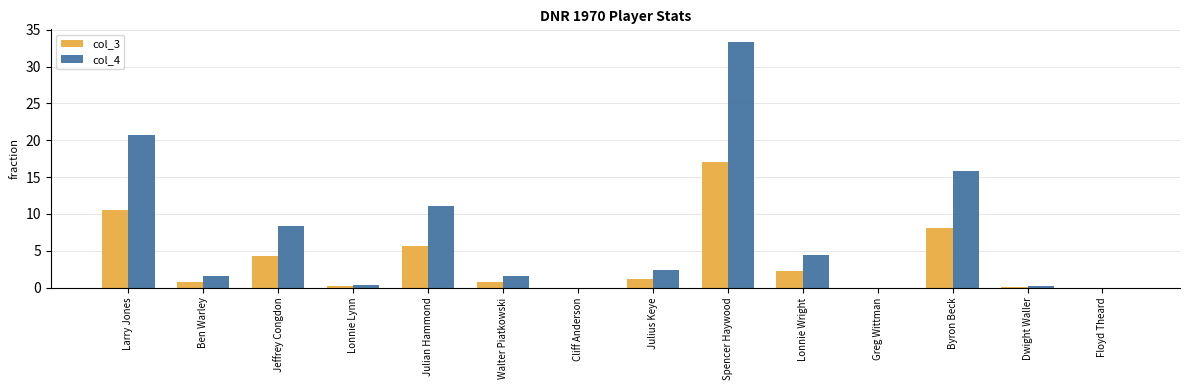

Count the number of data series in this chart.

2